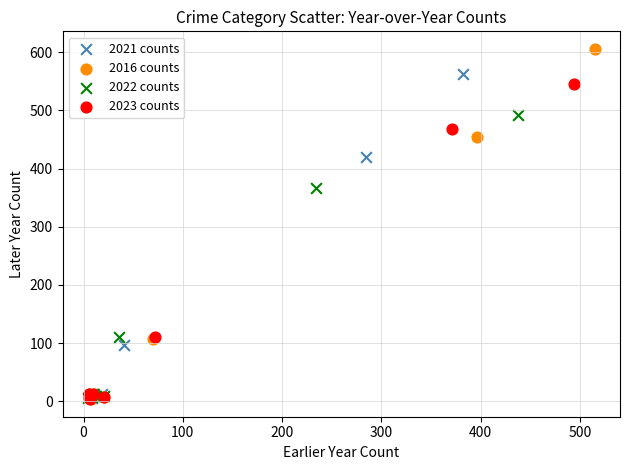

Which series contains the highest Y value?

2016 counts